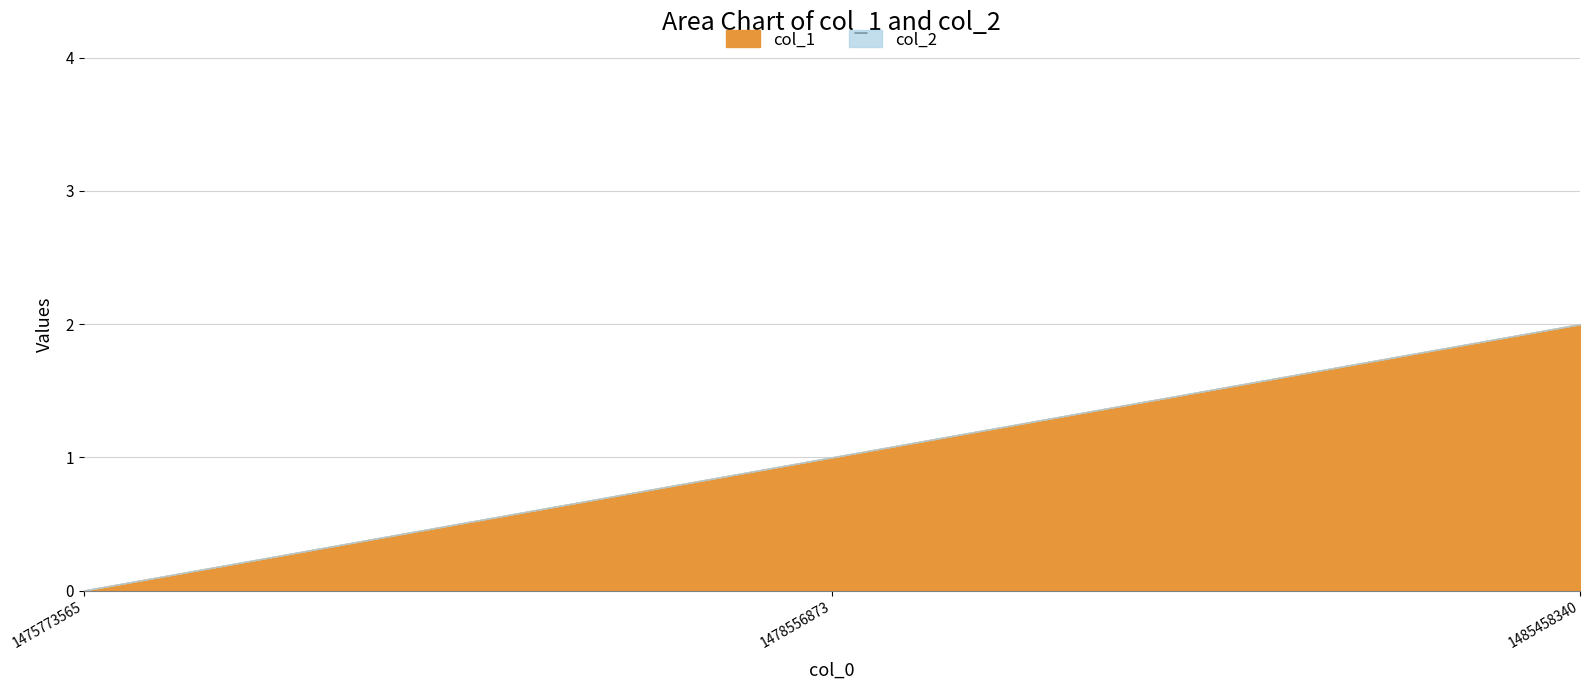

Is the value of col_1 at 1475773565 greater than the value of col_2 at 1485458340?

No